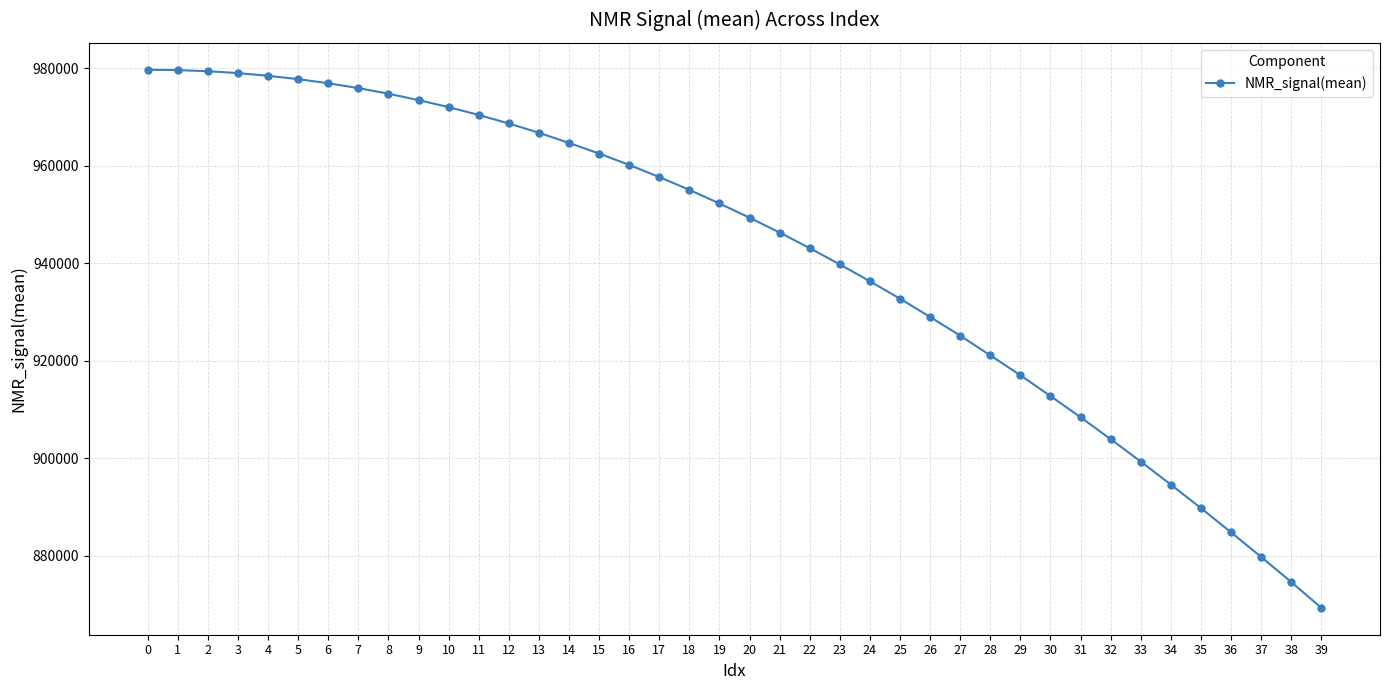

What is the sum of all values?

37662940.0